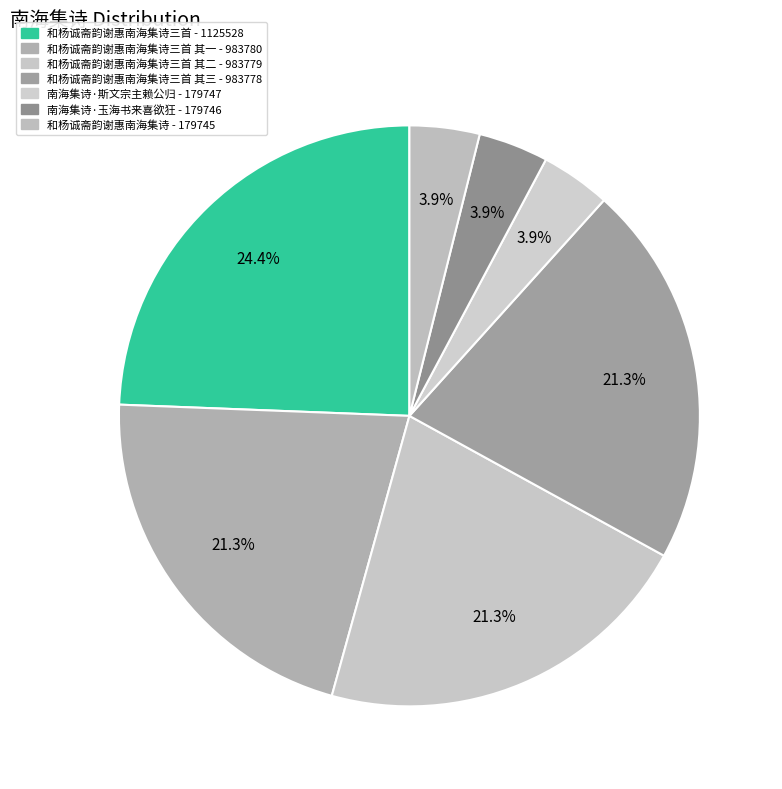

Count the number of slices in the pie.

7